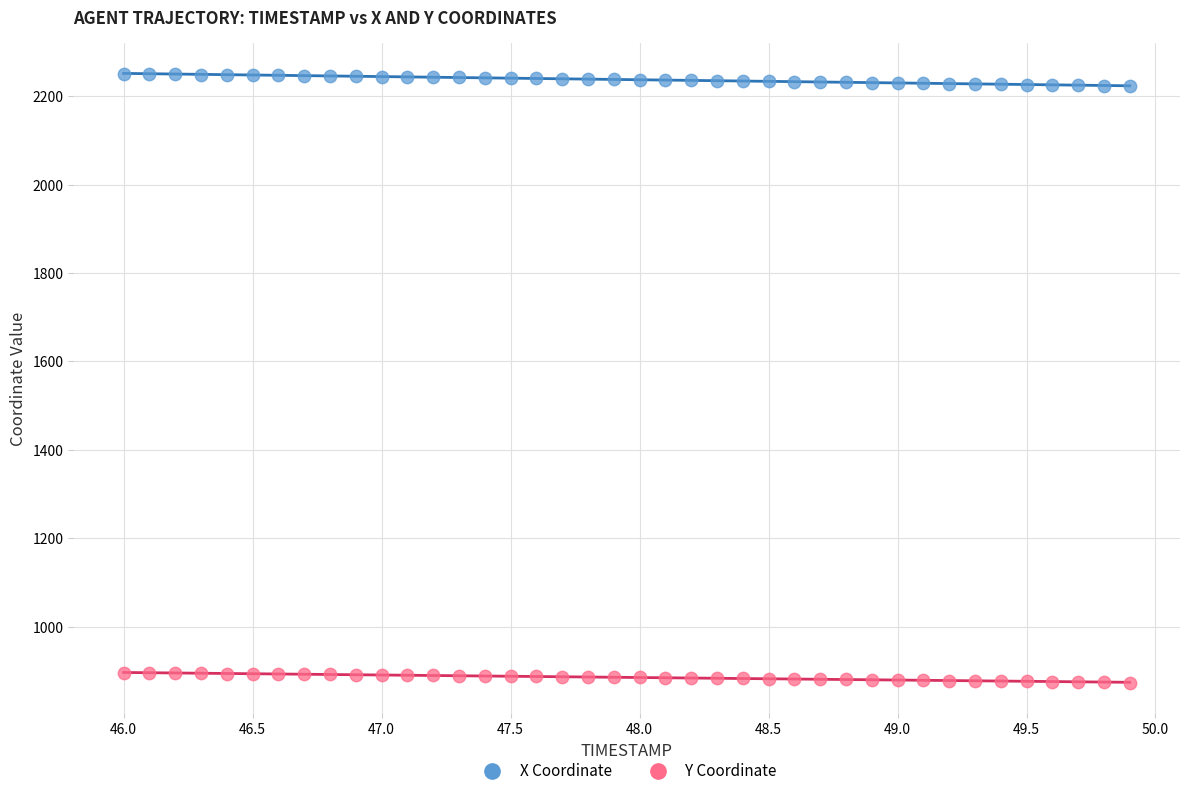

What is the X range (max minus min) for the scatter plot?

3.9